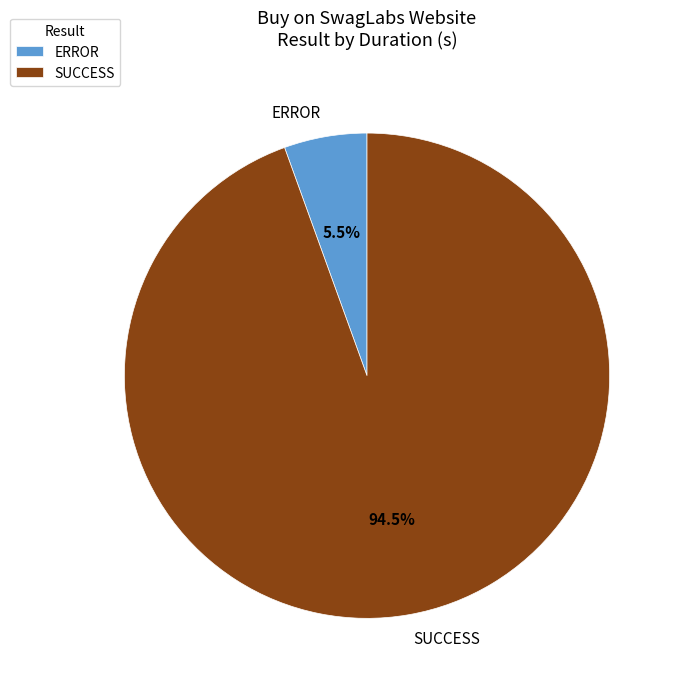

Does any single category account for the majority?

Yes